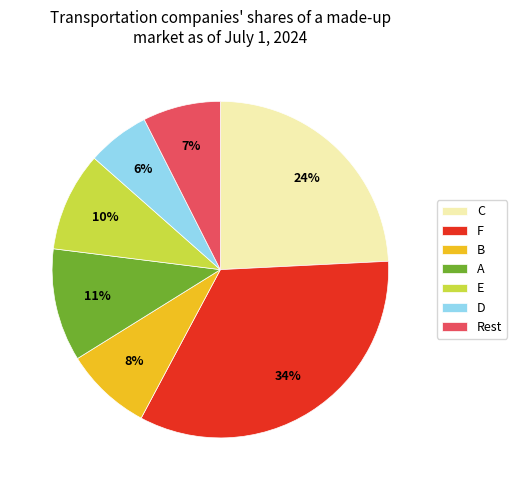

Count the number of slices in the pie.

7